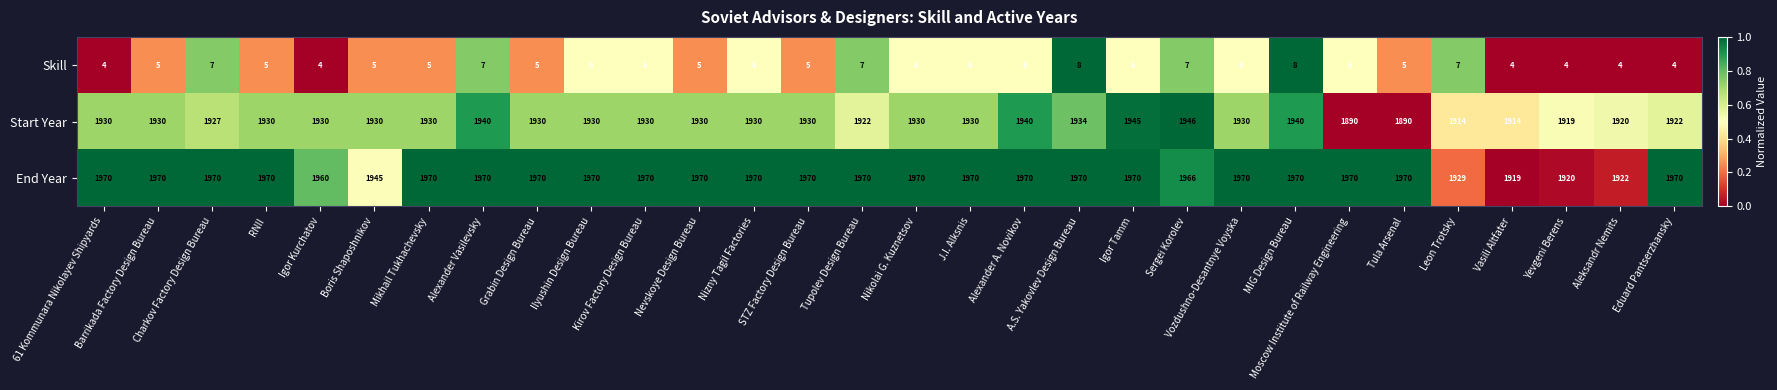

List the series in order of their peak value, lowest first.

Skill, Start Year, End Year